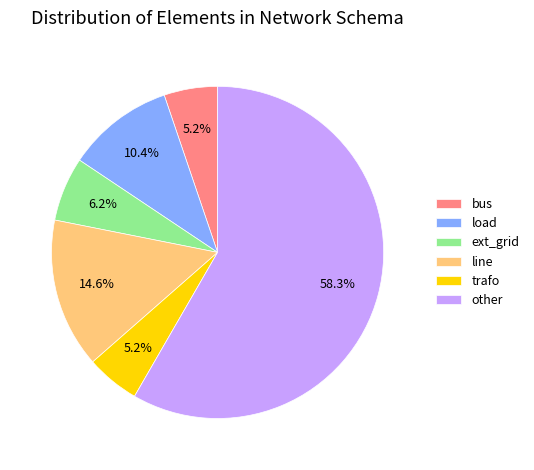

To the nearest percent, what is the average slice percentage?

17%